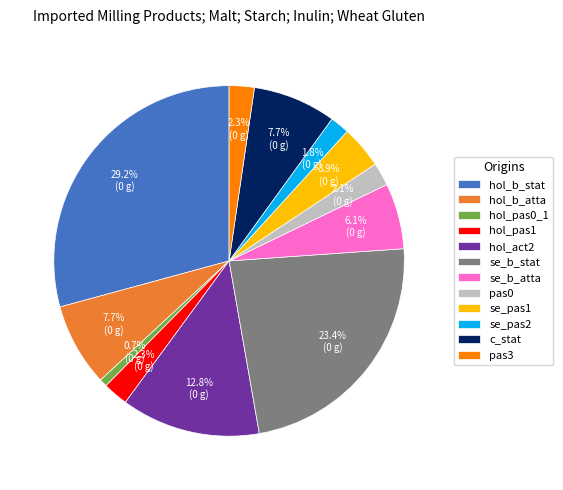

Does se_pas1 account for over 50% of the chart?

No